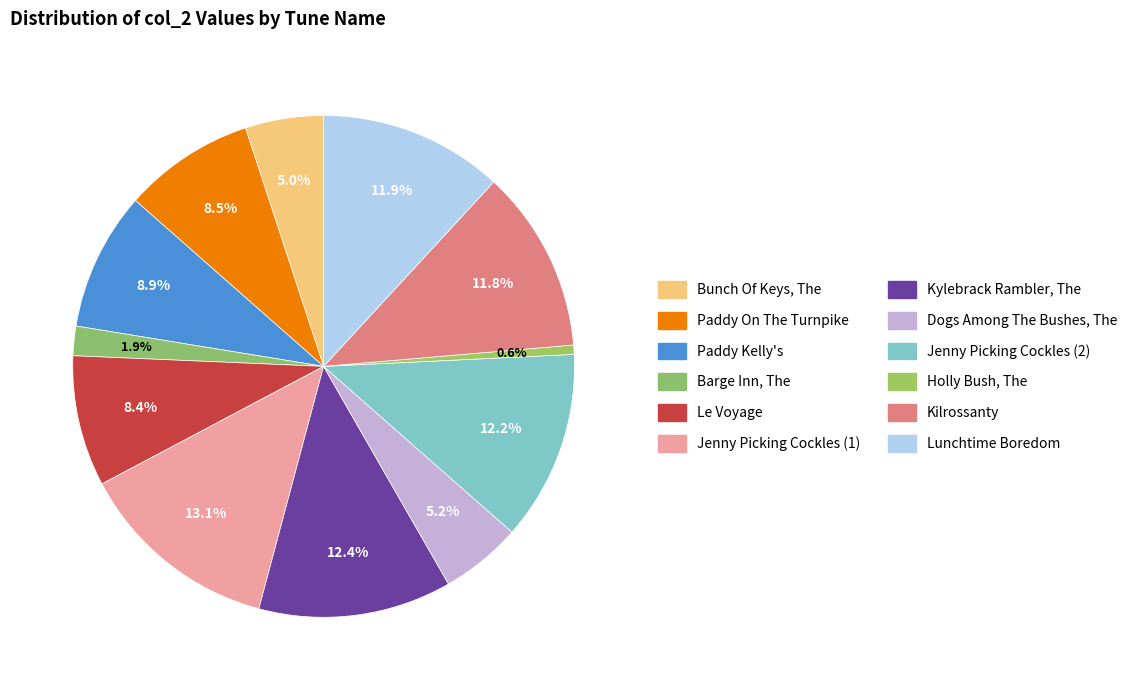

Is the sum of Holly Bush, The and Jenny Picking Cockles (1) greater than half?

No